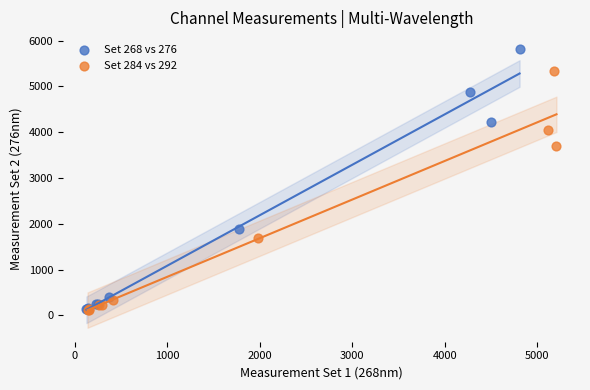

Which series has the widest spread of Y values?

Set 268 vs 276